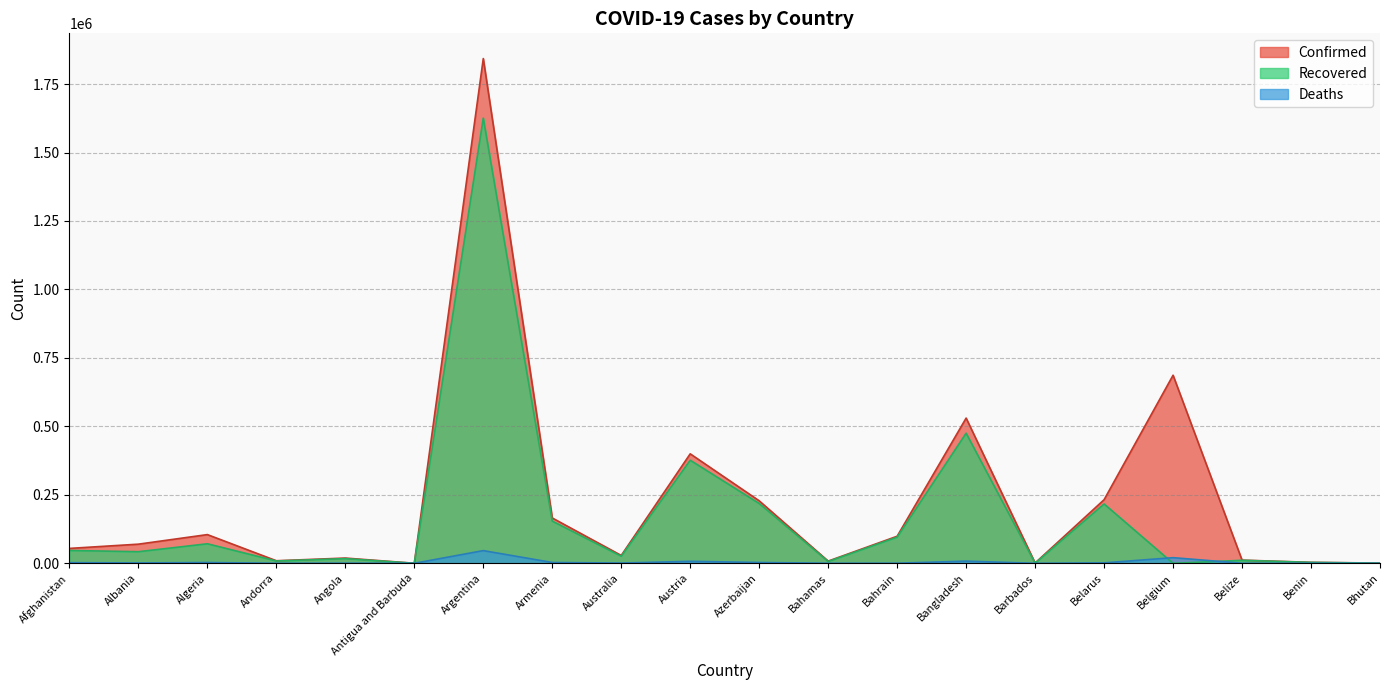

True or false: Recovered has a value of 6720 at Bahamas.

True